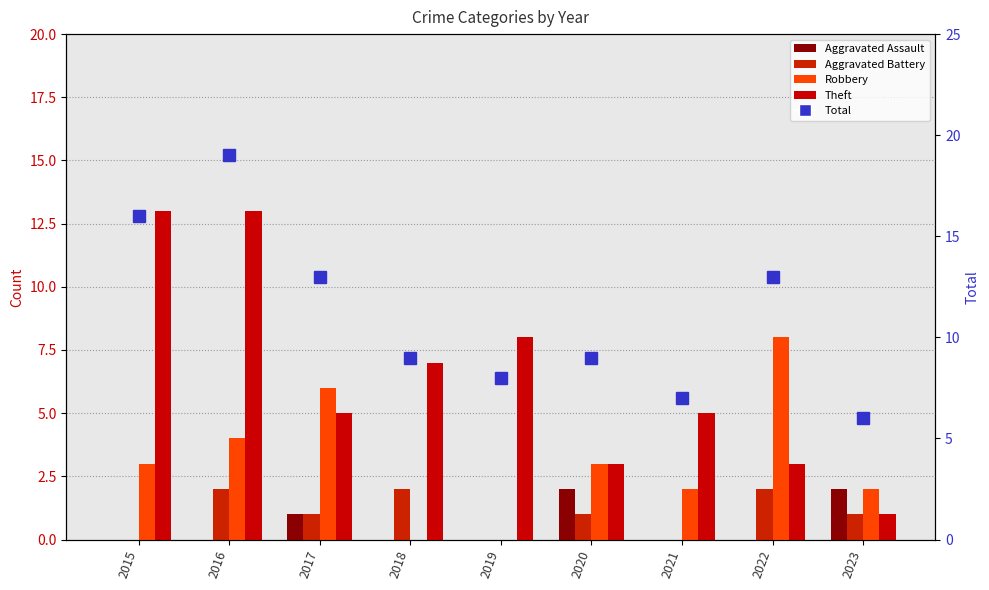

Where does the Theft series first go above 5?

2015